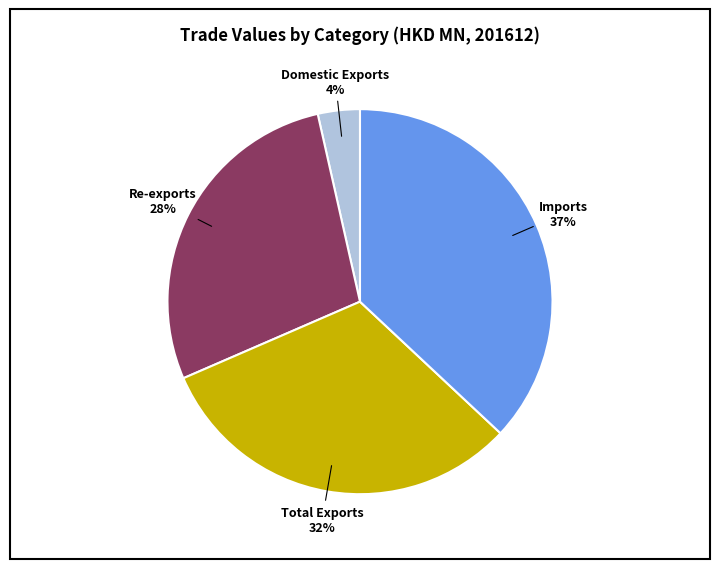

To the nearest percent, what is the average slice percentage?

25%